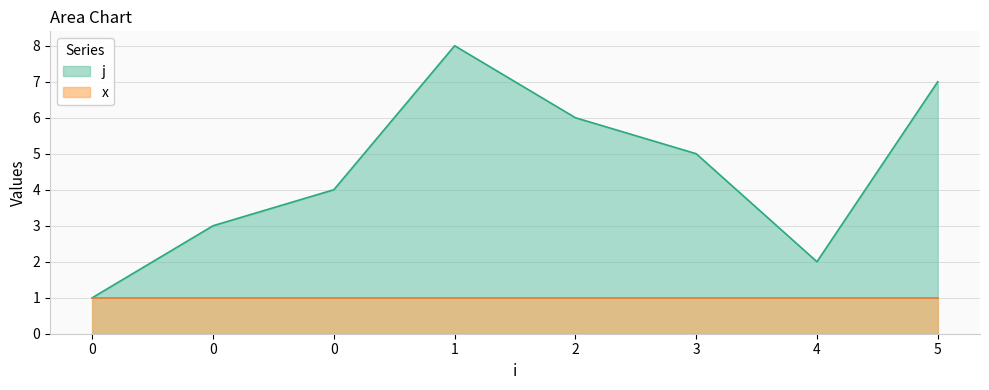

How many lines are shown in the chart?

2